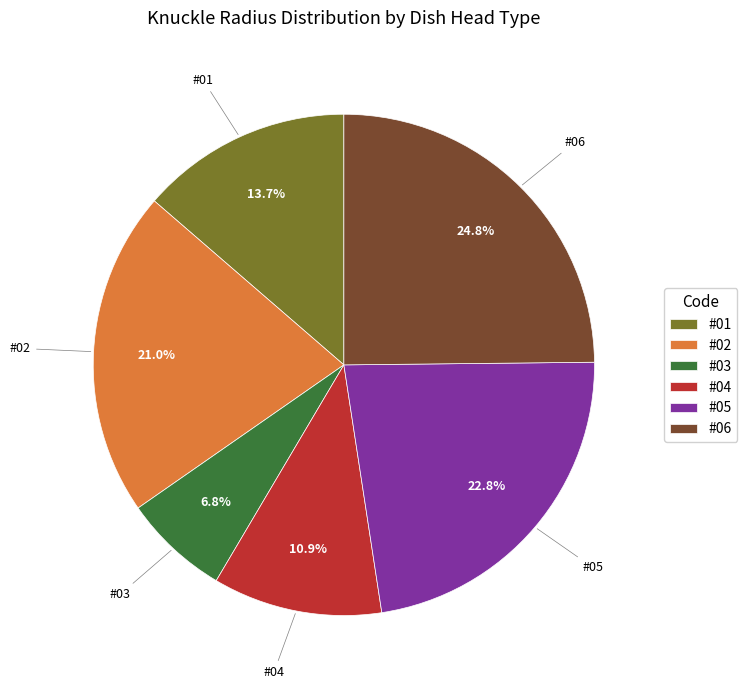

The #01 slice represents 1% of the pie. True or false?

False